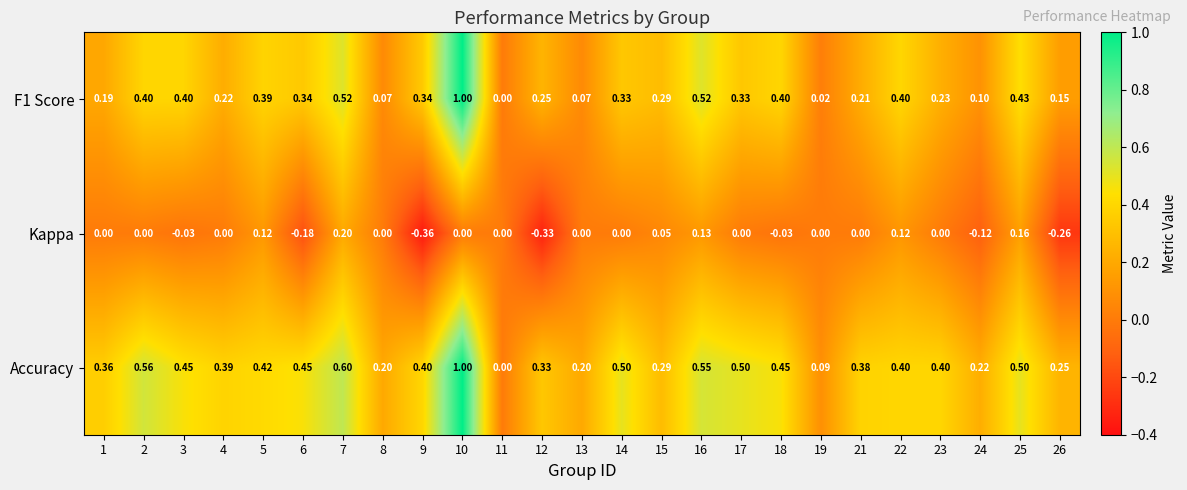

Which series changed the most between 1 and 19?

Accuracy